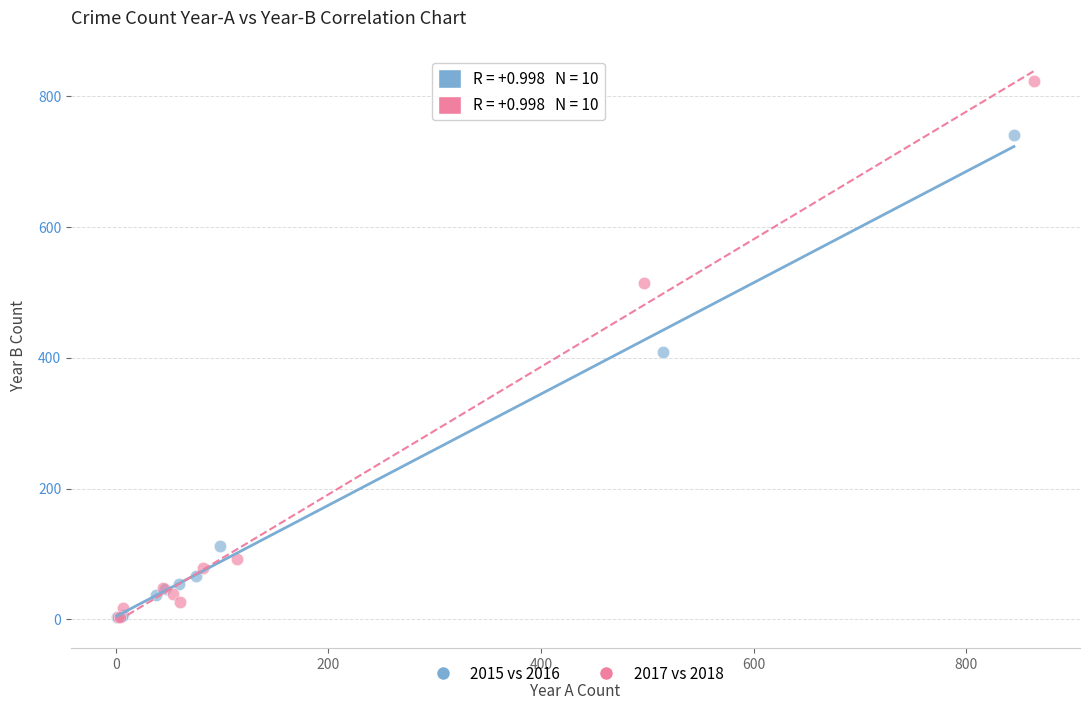

Which series reaches the maximum Y coordinate?

2017 vs 2018